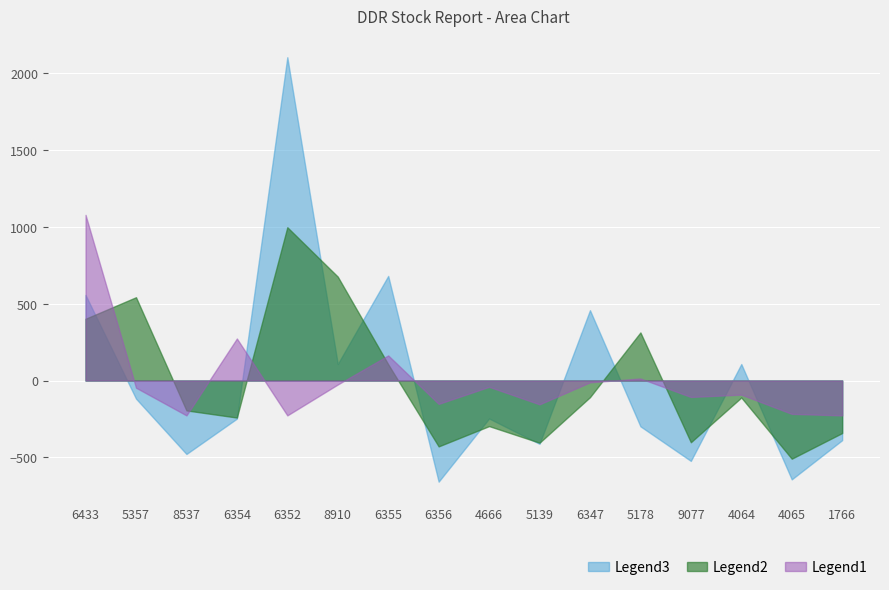

How many lines are shown in the chart?

3